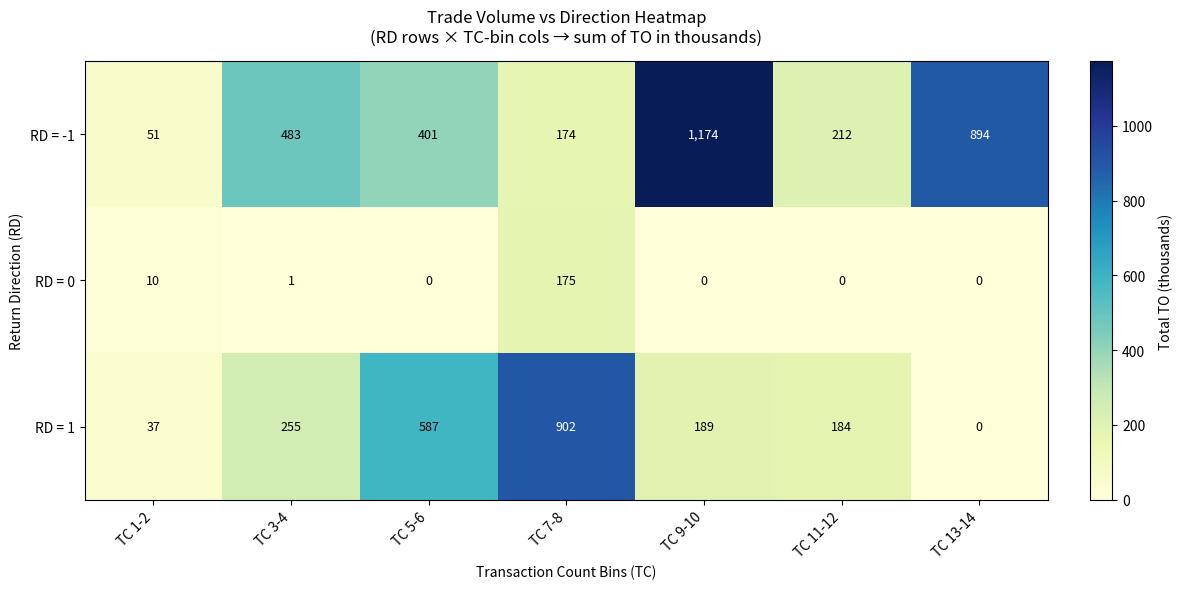

List the series in order of their peak value, lowest first.

RD = 0, RD = 1, RD = -1